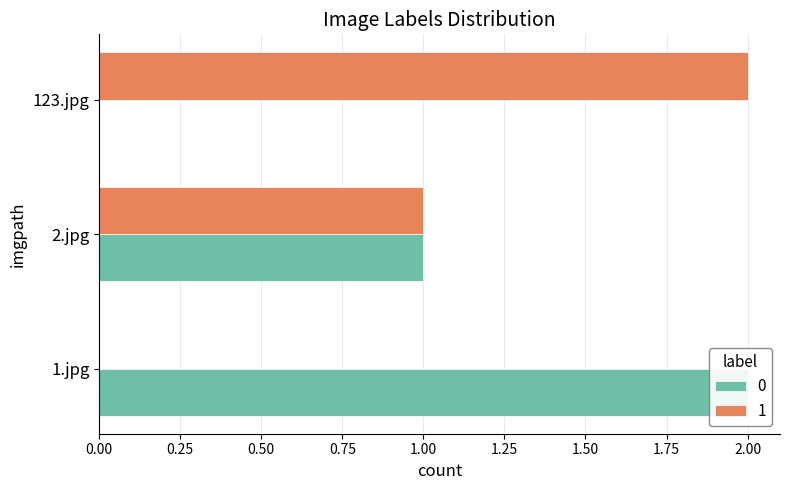

Between 1.jpg and 123.jpg, which is larger?

1.jpg